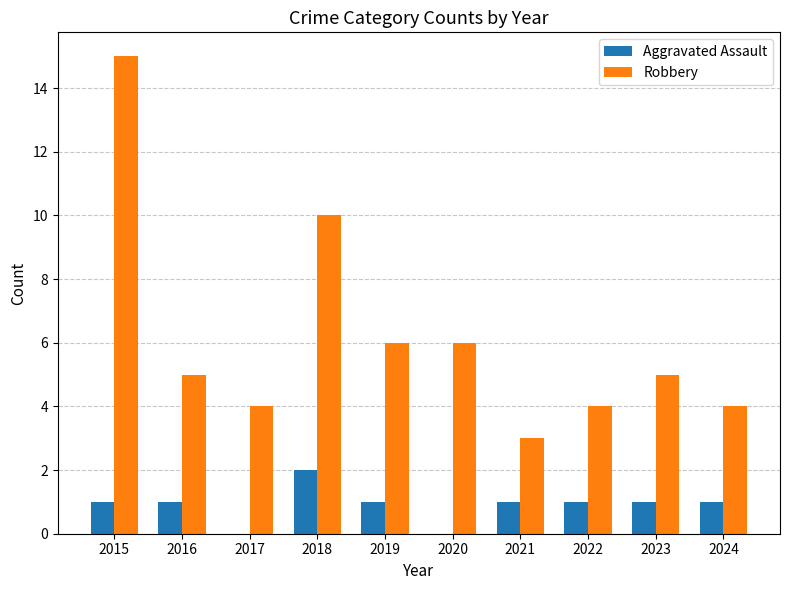

How many categories are shown in the chart?

10